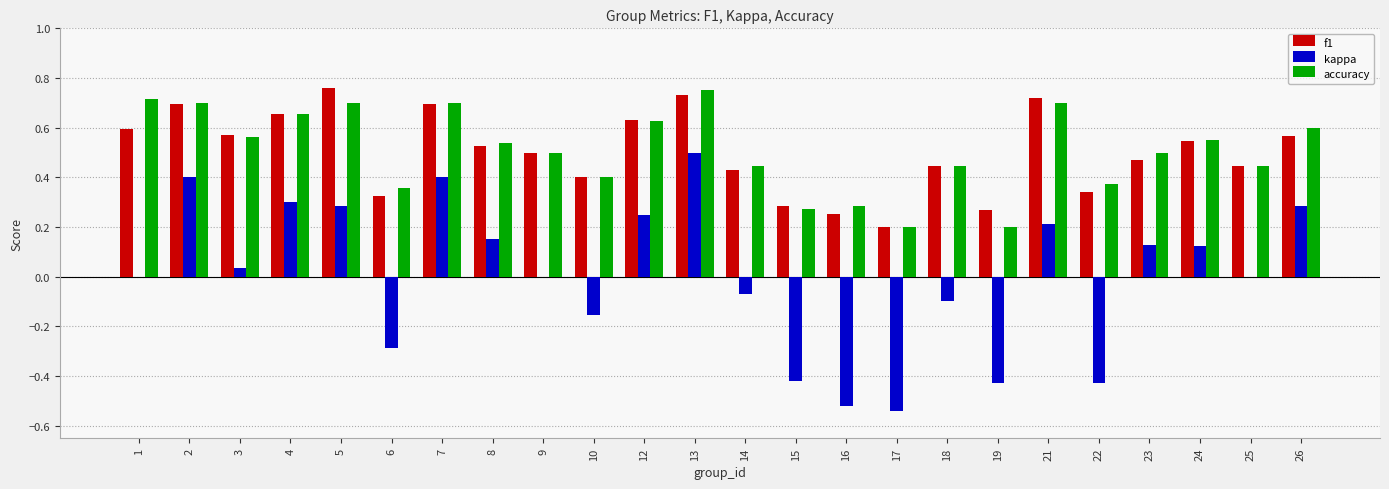

Which series changed the most between 8 and 12?

f1